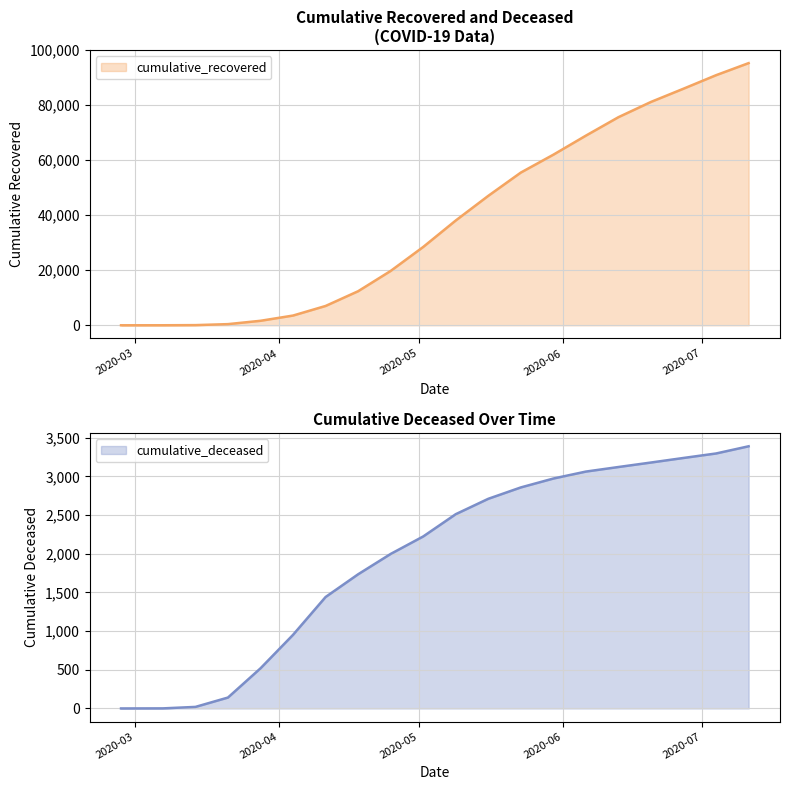

Is it true that cumulative_deceased equals 882 at 2020-05-30?

False